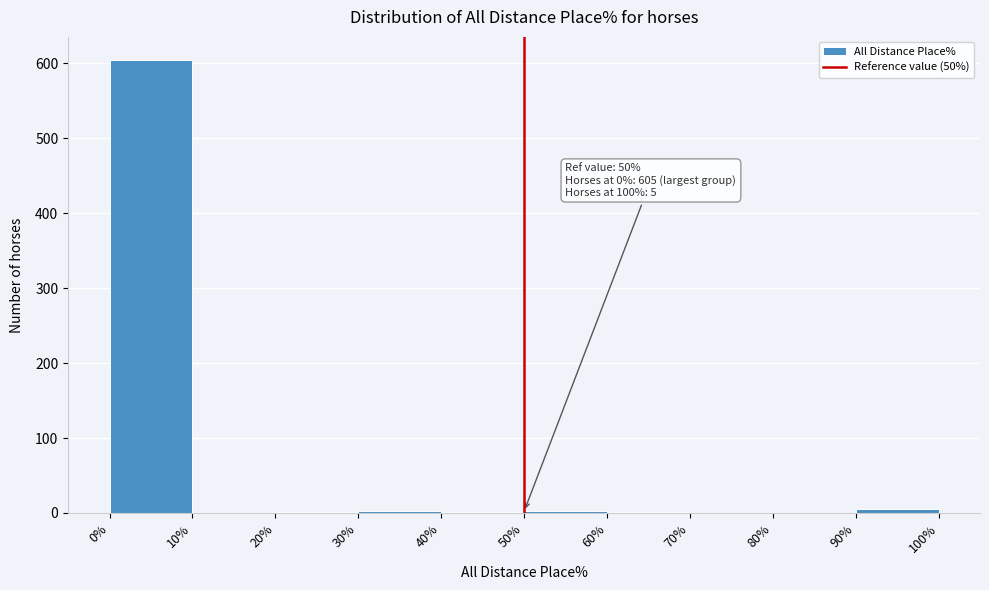

Over which range of the x-axis is the bar tallest?

0% to 10%